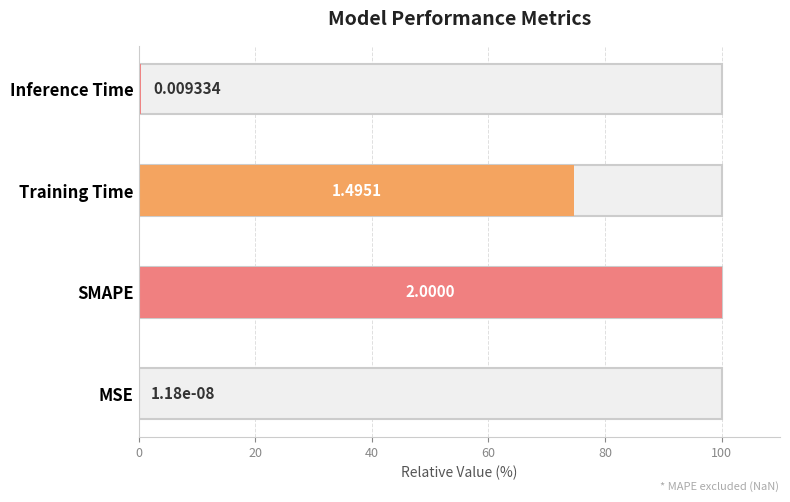

Are the bars grouped side by side (vs. stacked)?

No